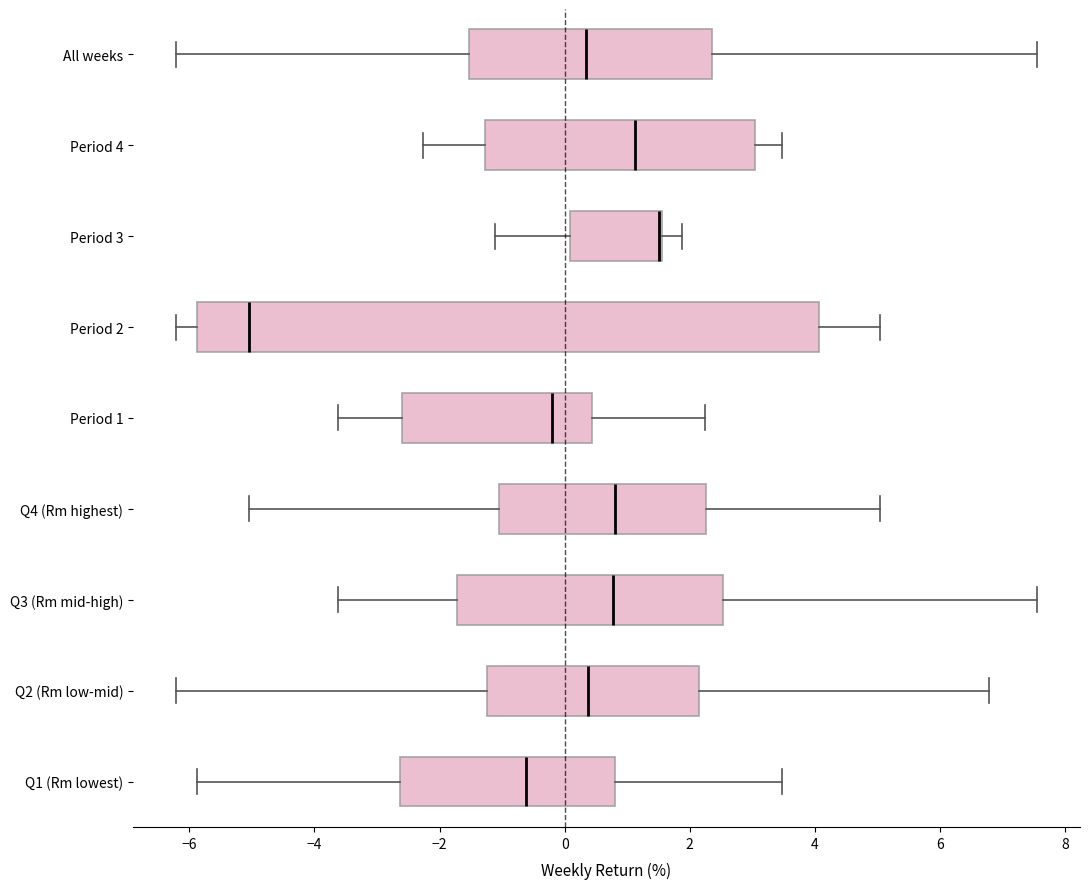

Which box is the widest, from its left edge to its right edge?

Period 2